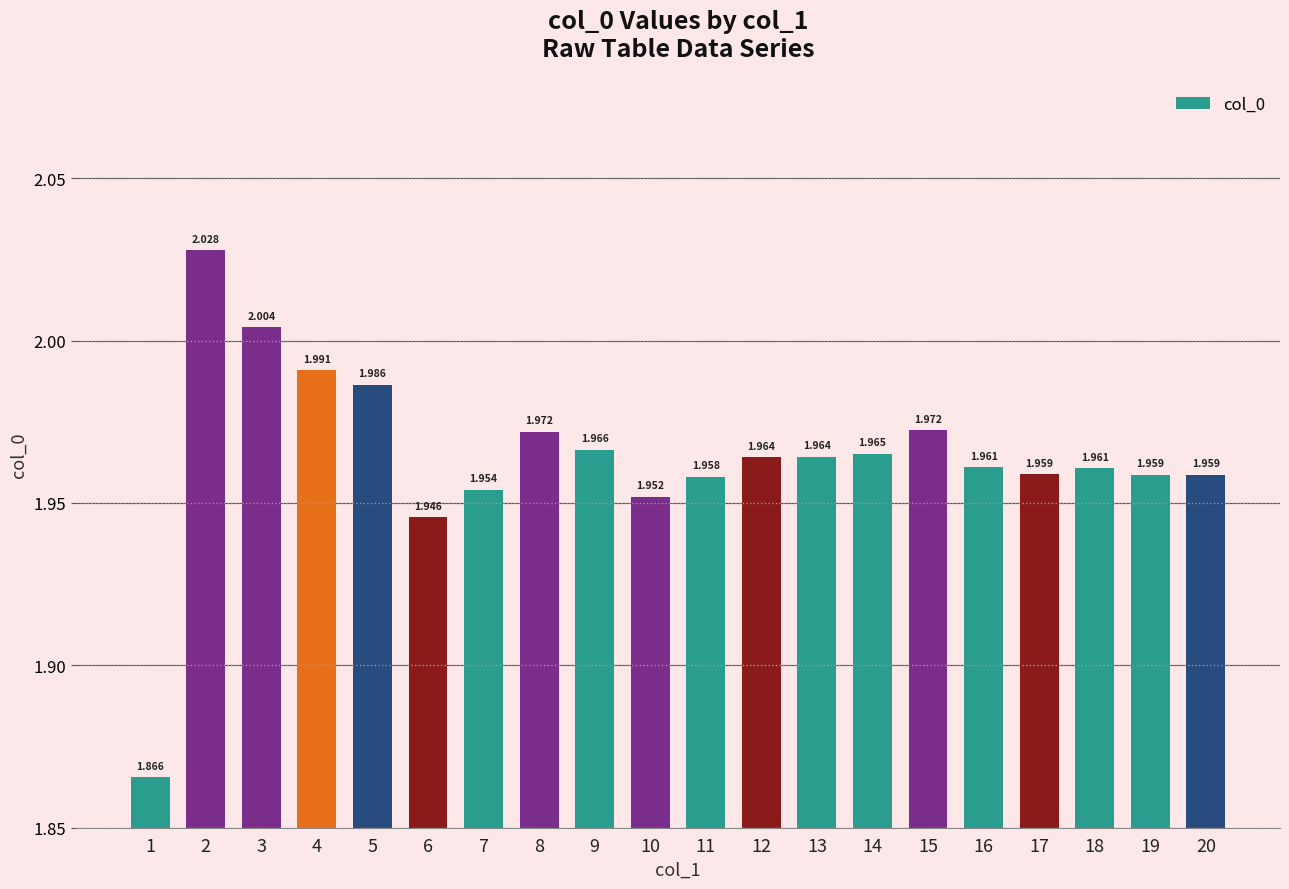

What is the average value?

2.0